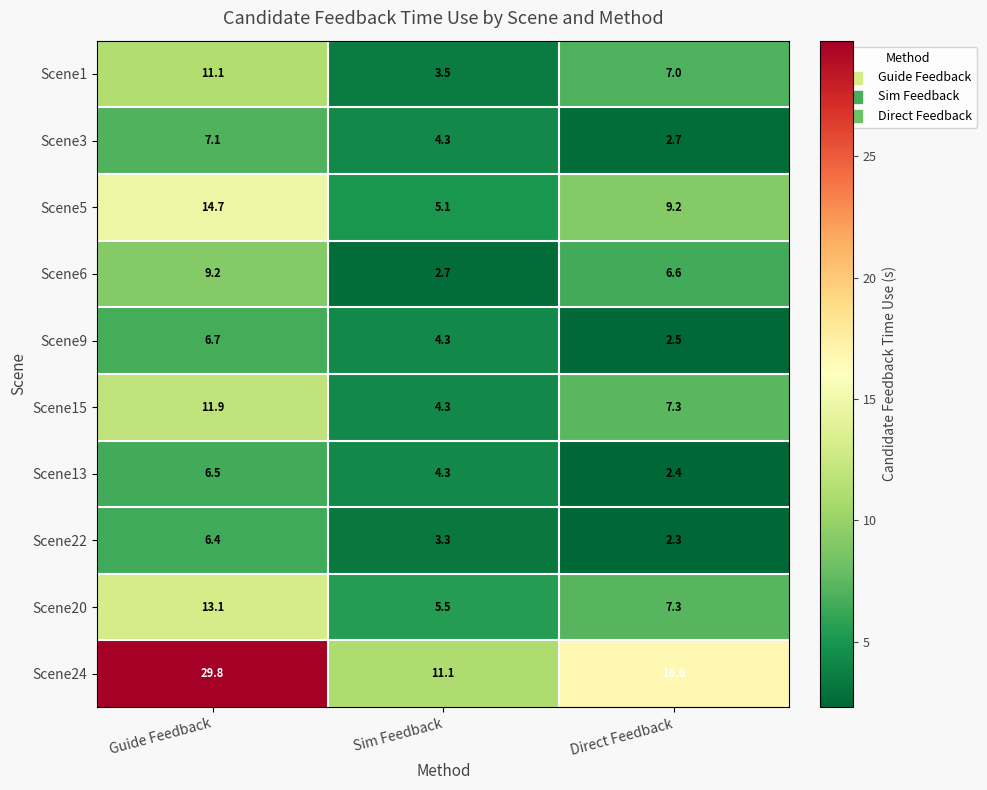

What is the maximum value for Scene9?

6.7